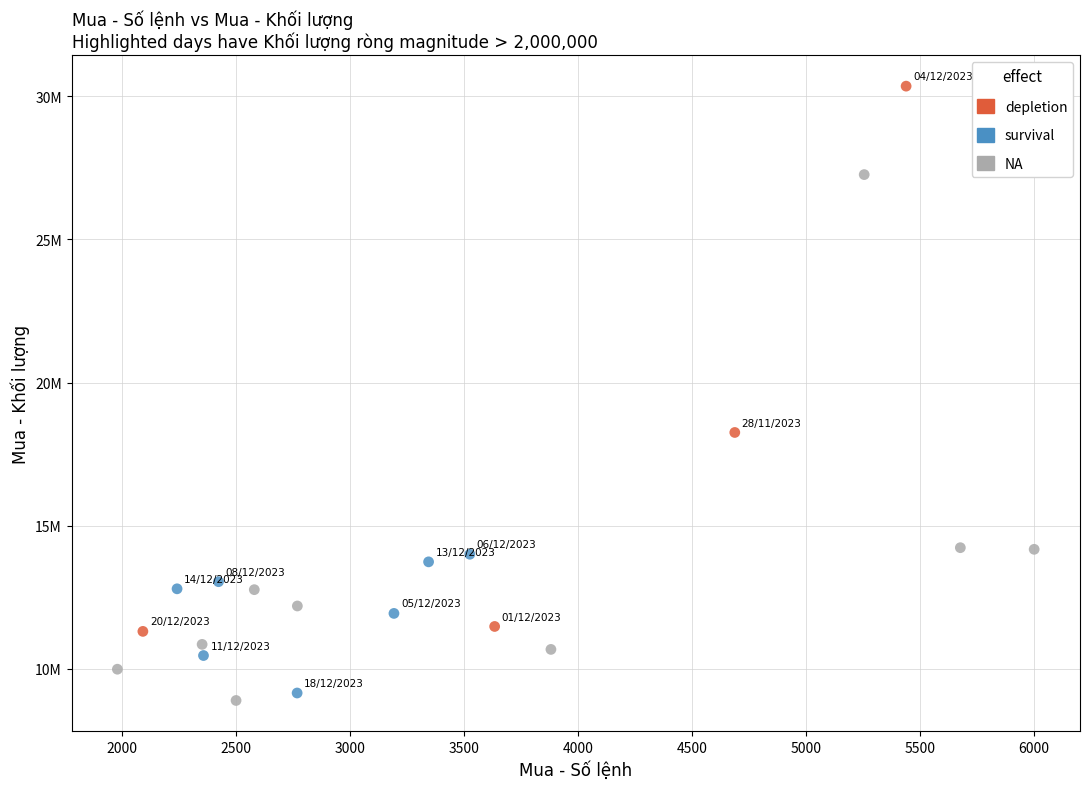

Which series reaches the maximum Y coordinate?

depletion